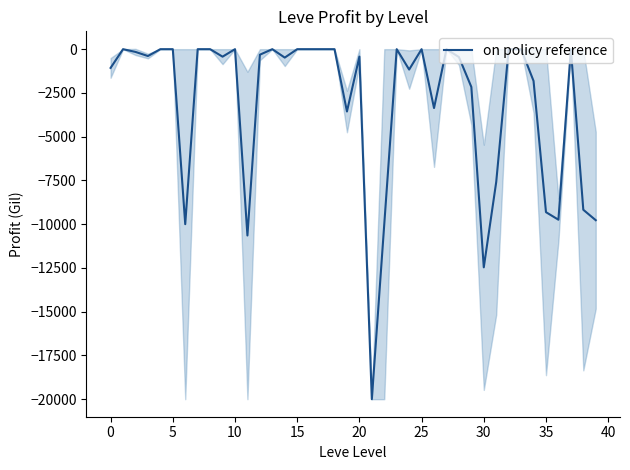

Is this an area chart (filled region under the line)?

No